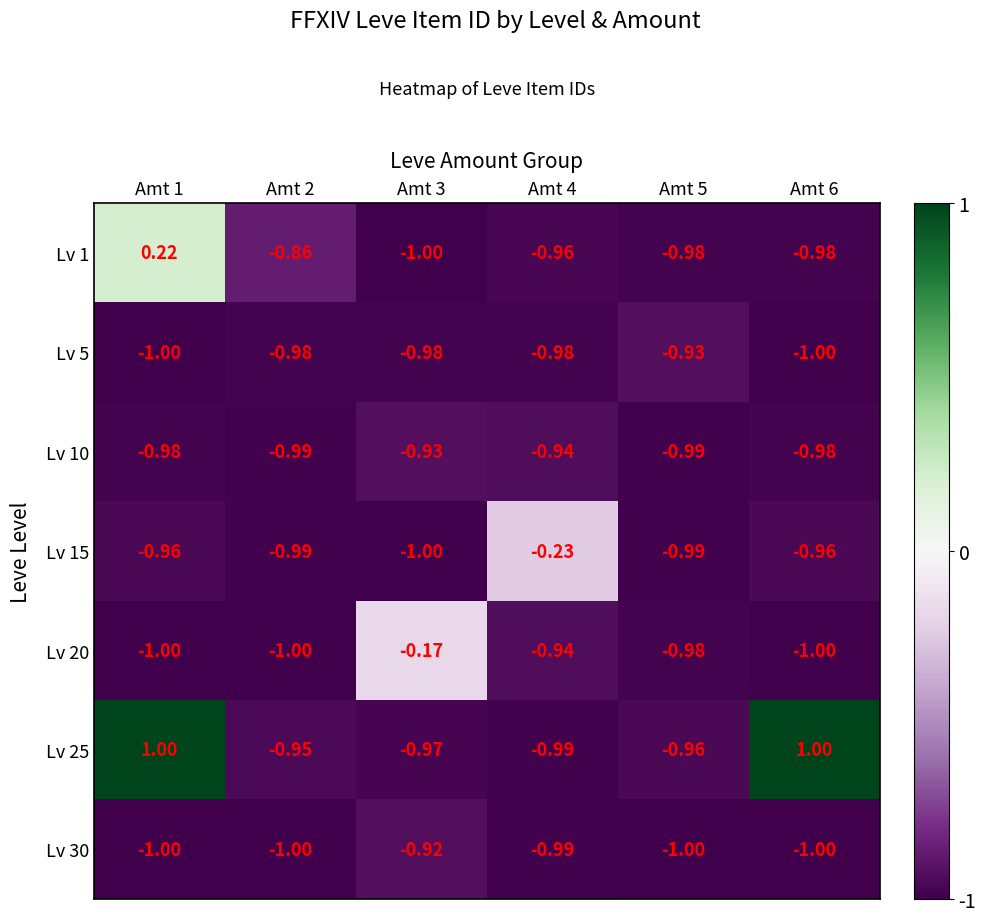

How many distinct data groups are displayed?

7